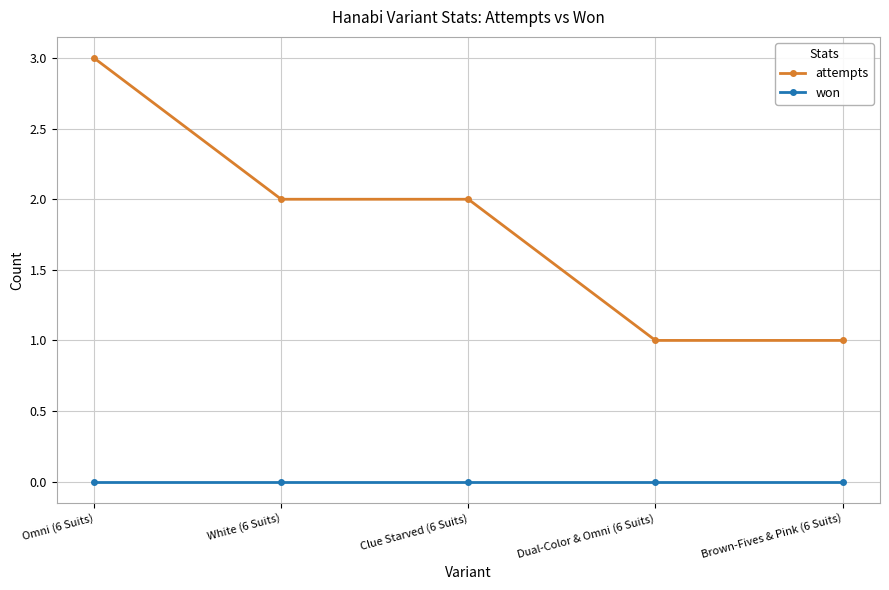

Which series has the widest spread of values?

attempts